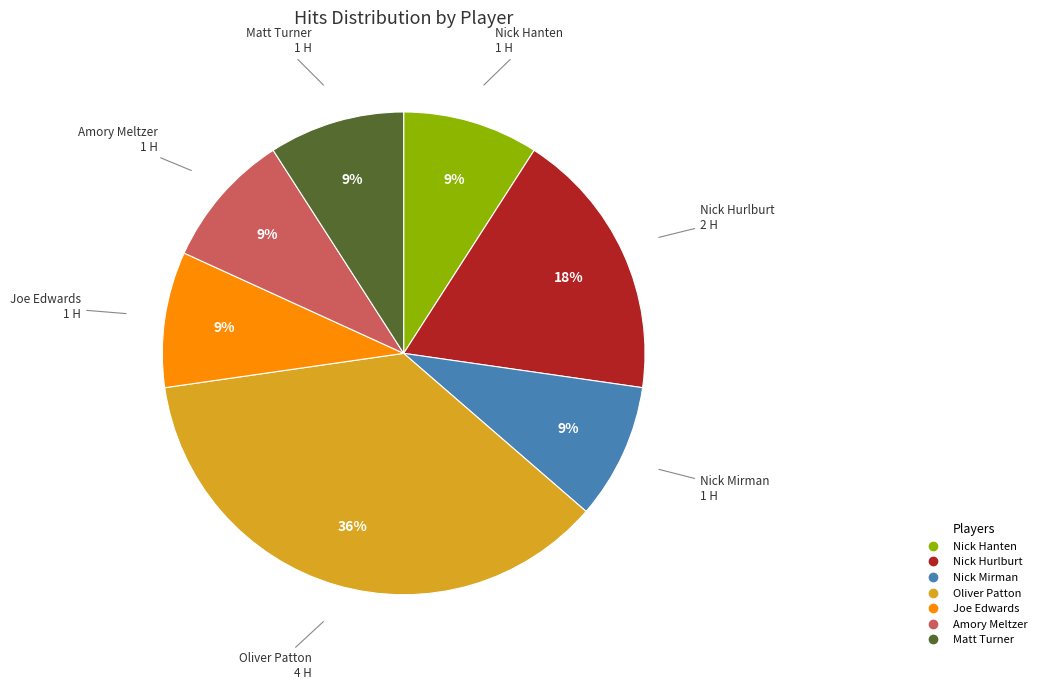

What is the ratio of the value at Nick Hurlburt to the value at Matt Turner?

2.0